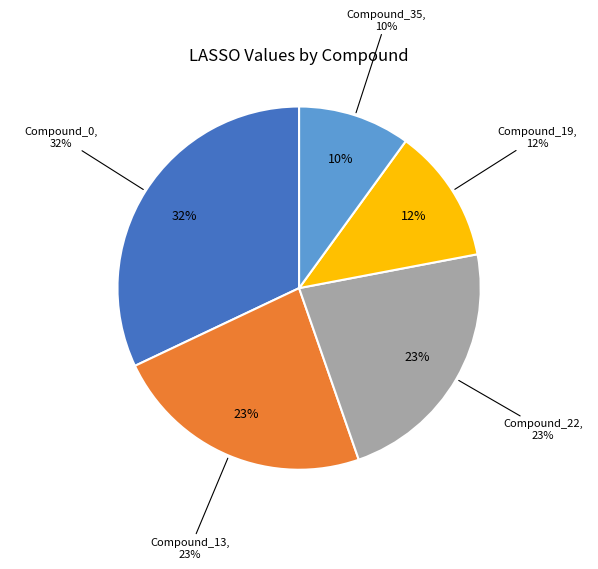

Rank the categories by value from lowest to highest.

Compound_35, Compound_19, Compound_22, Compound_13, Compound_0